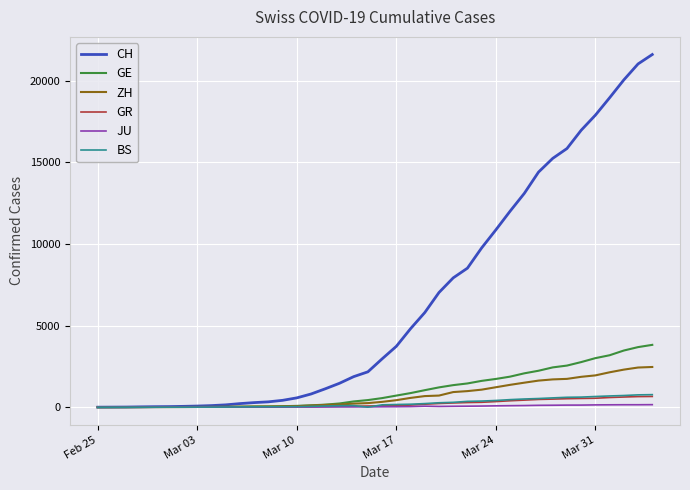

Which series has the largest total across all categories?

CH